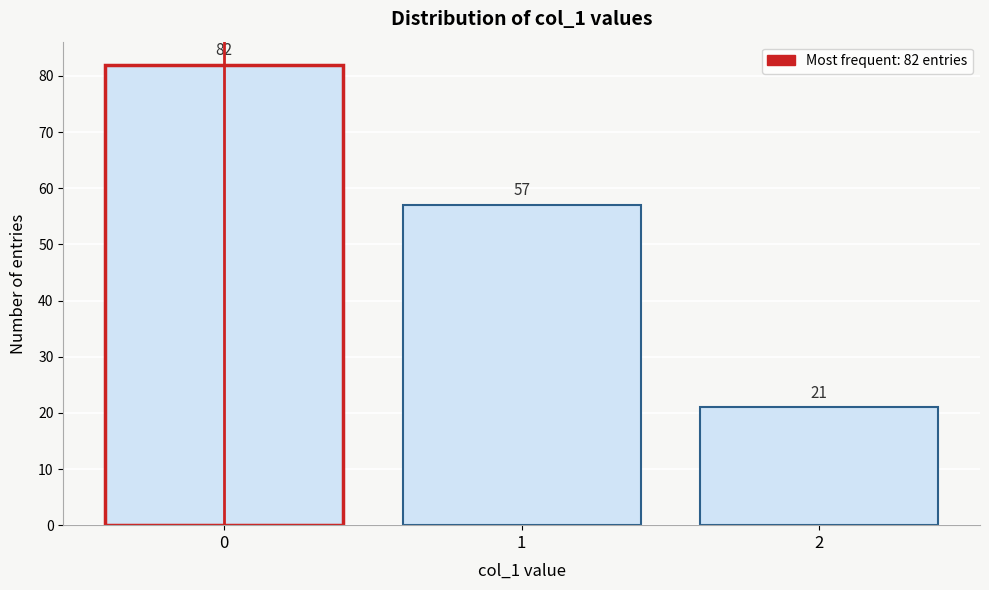

Reading left to right, list all the values displayed in this chart.

82	57	21